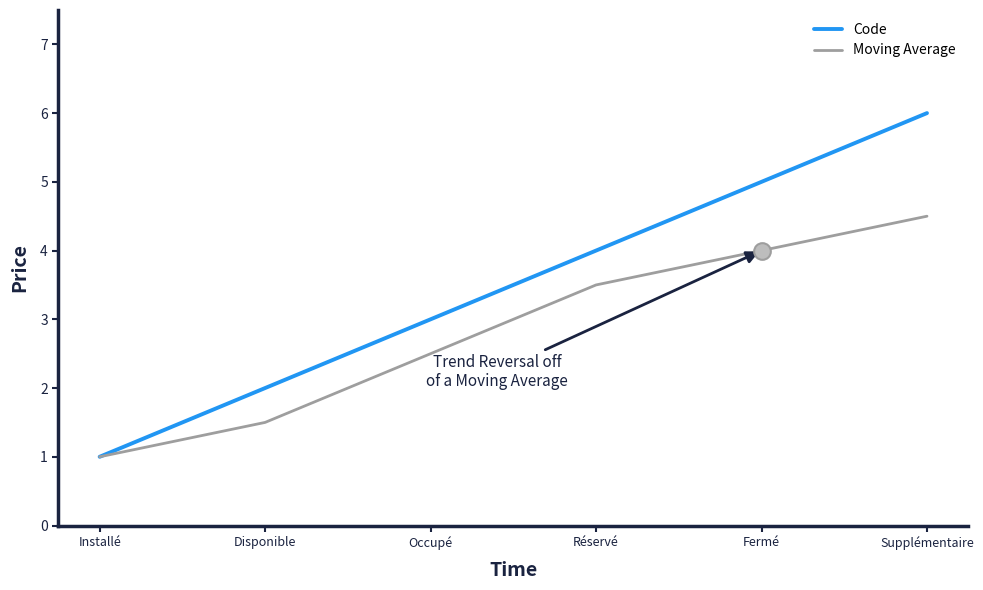

Does the chart display data point markers on the line(s)?

No